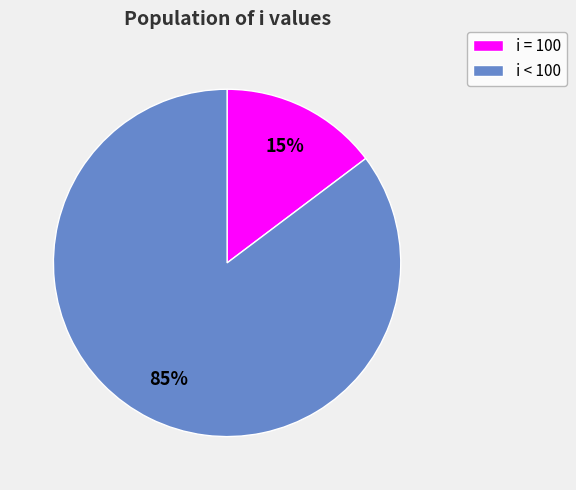

Does i < 100 account for over 50% of the chart?

Yes